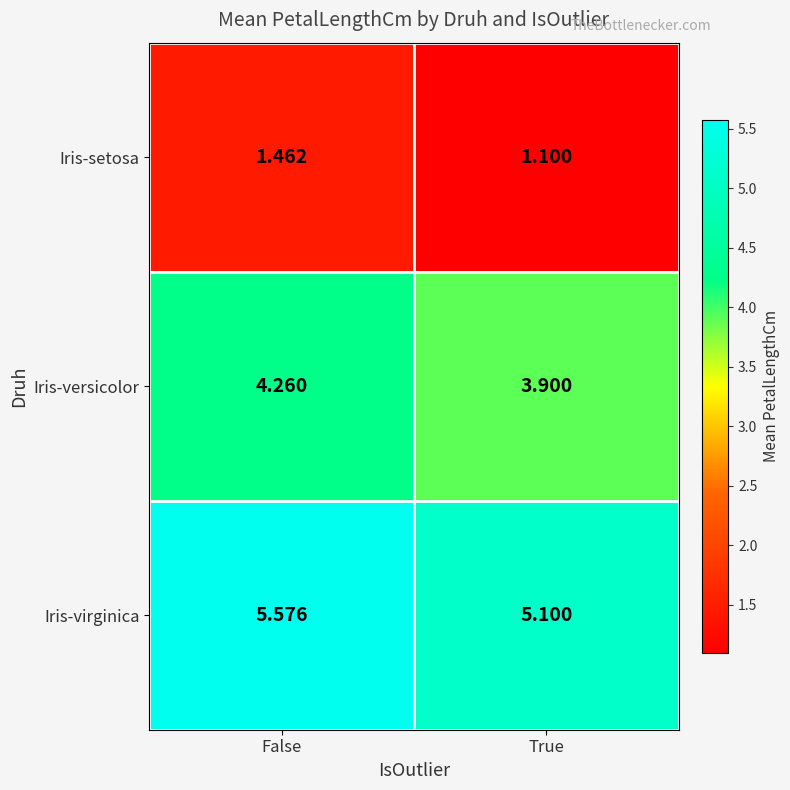

Which label corresponds to the largest value in the chart?

False